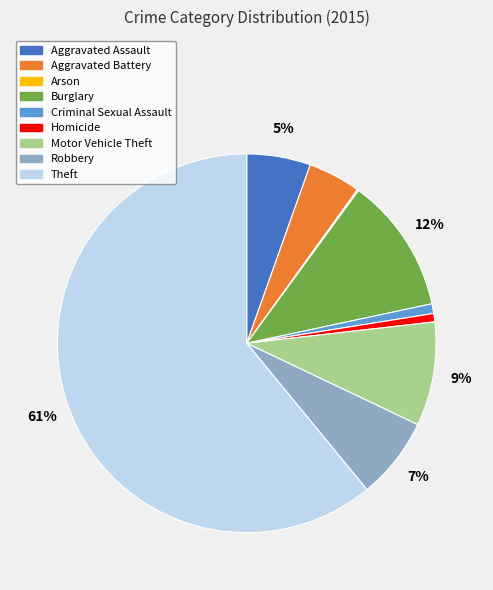

To the nearest percent, what is the average slice percentage?

11%